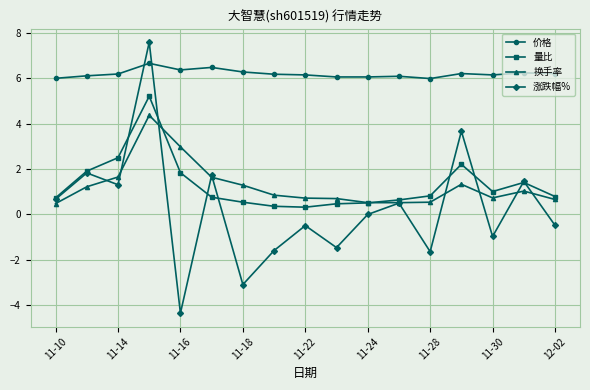

Which series has the largest total across all categories?

价格